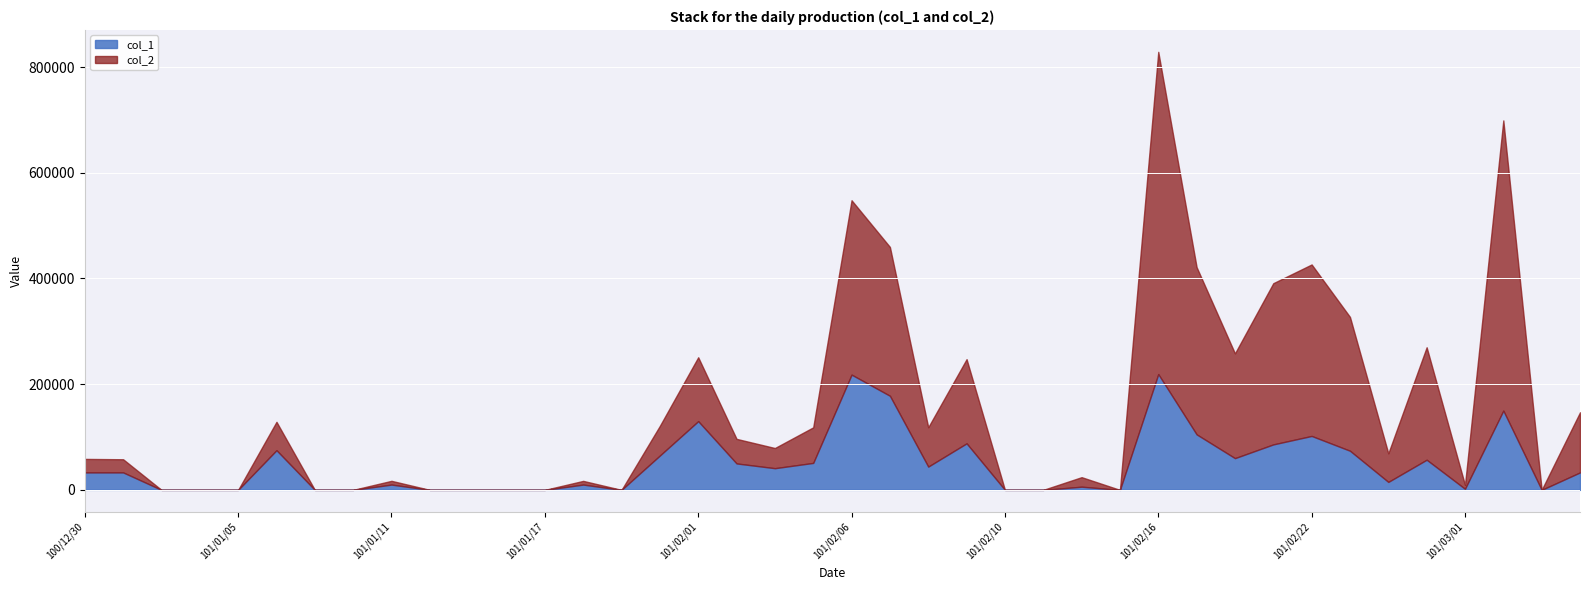

What is the sum of the col_2 values at 101/02/20 and 101/03/05?

311980